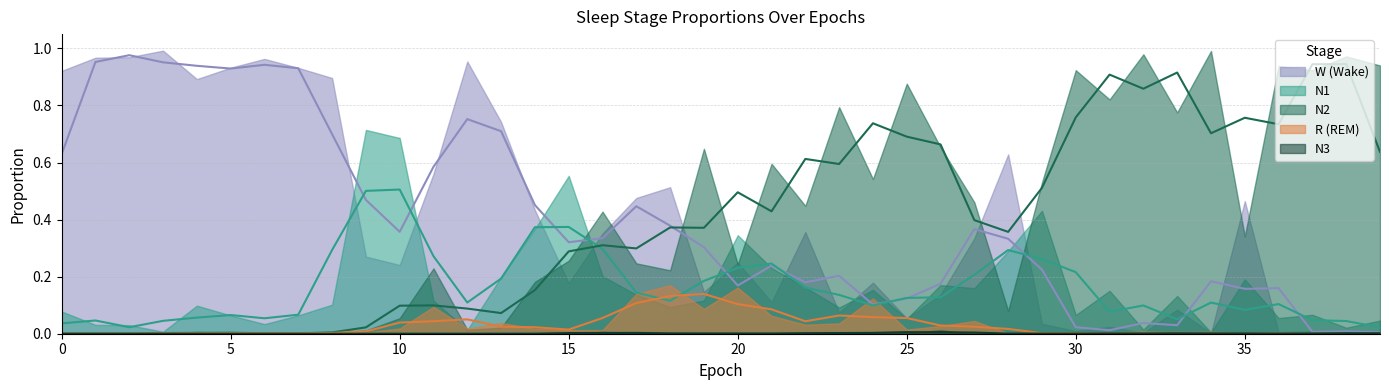

Which series changed the most between 18 and 21?

W